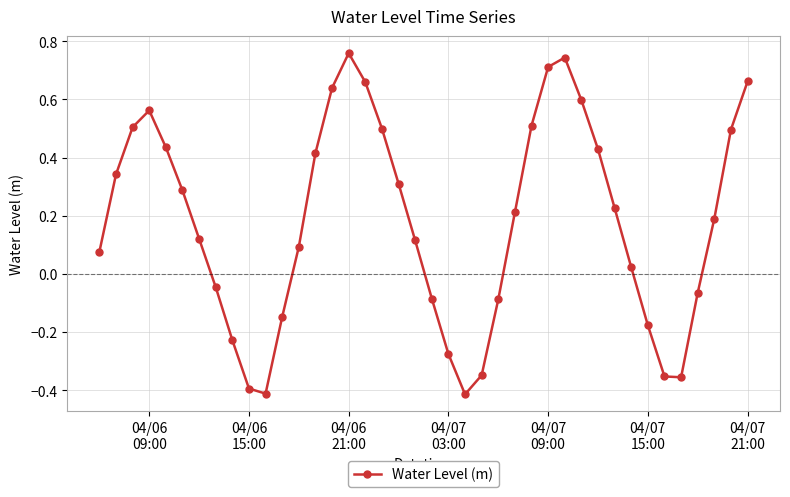

How many values are below zero?

14